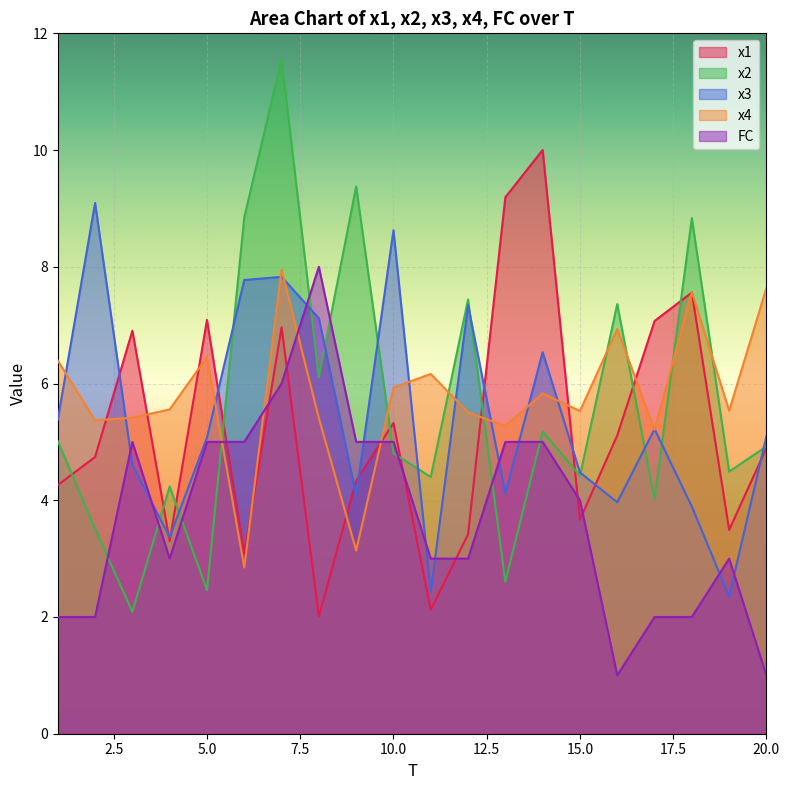

Which category has the lowest value in the FC series?

16